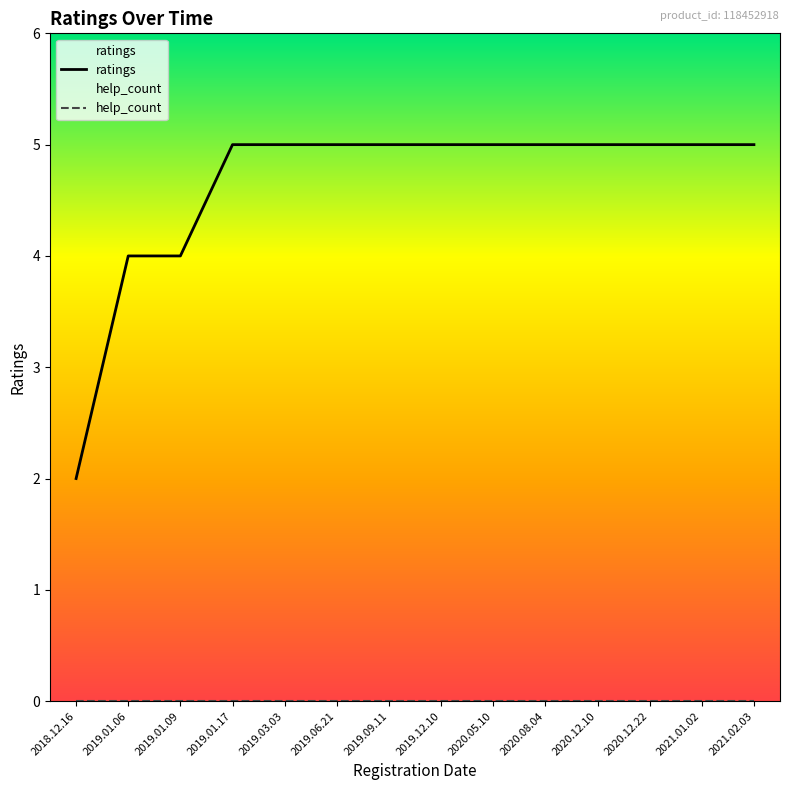

List the series in order of their peak value, lowest first.

help_count, ratings